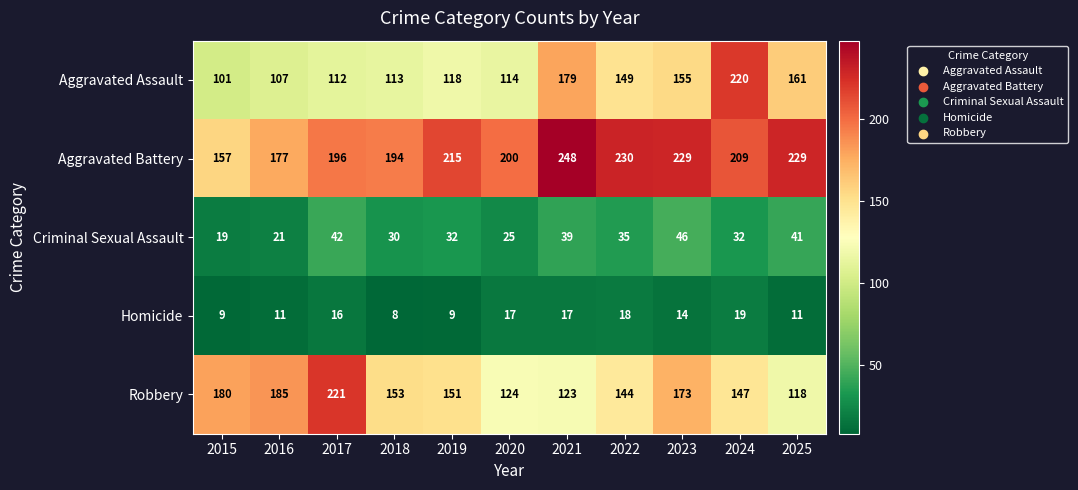

True or false: Criminal Sexual Assault has a value of 42 at 2017.

True